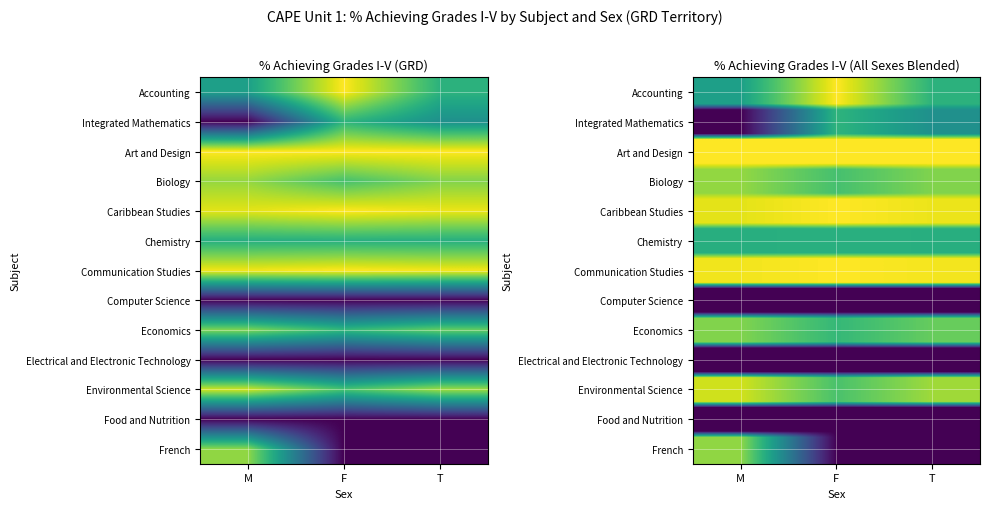

At which label does Economics reach its peak?

M